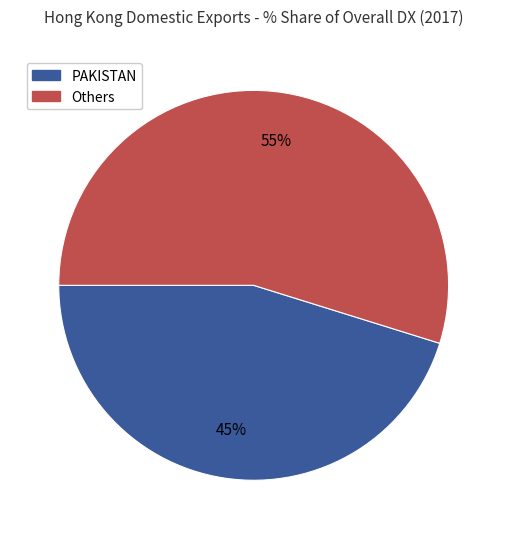

To the nearest percent, what is the combined percentage of Others and PAKISTAN?

100%